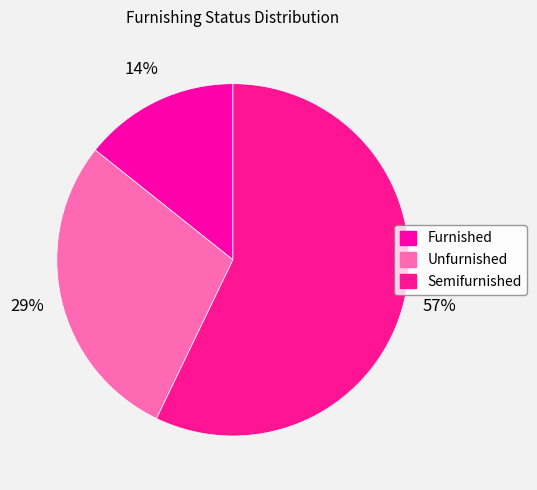

How many segments does this pie chart have?

3